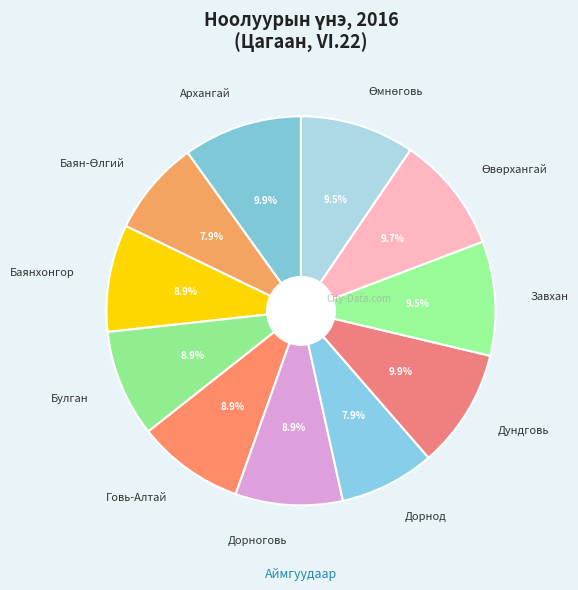

Between Завхан and Булган, which is larger?

Завхан